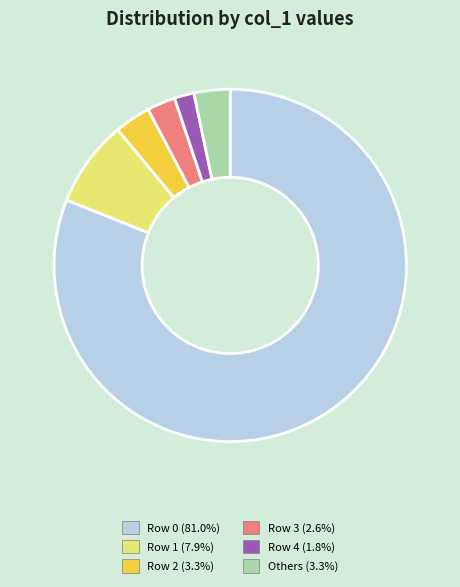

Is the sum of Row 3 (2.6%) and Others (3.3%) greater than half?

No